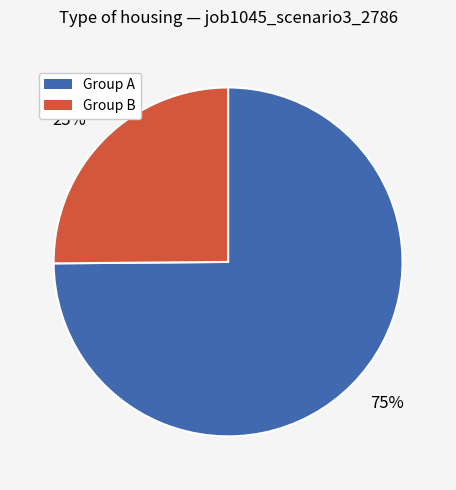

True or false: 75% accounts for 75% of the total.

True